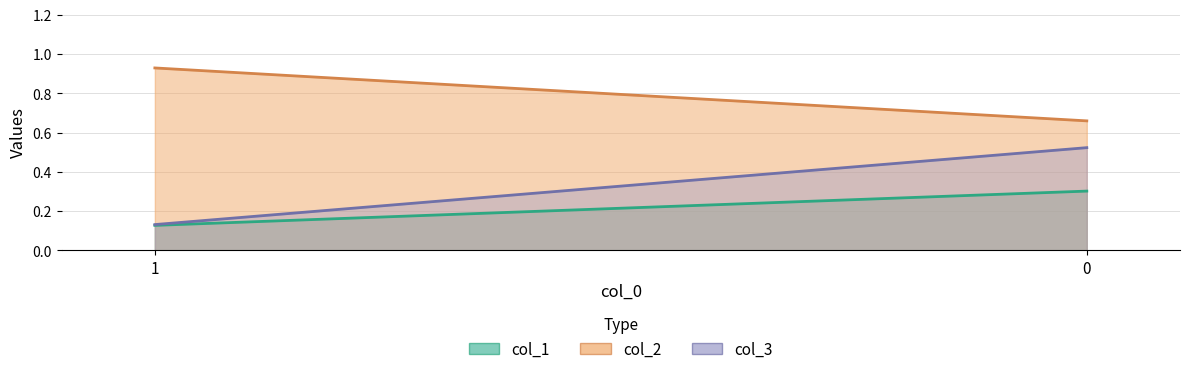

What are all the series names shown in the legend?

col_1, col_2, col_3